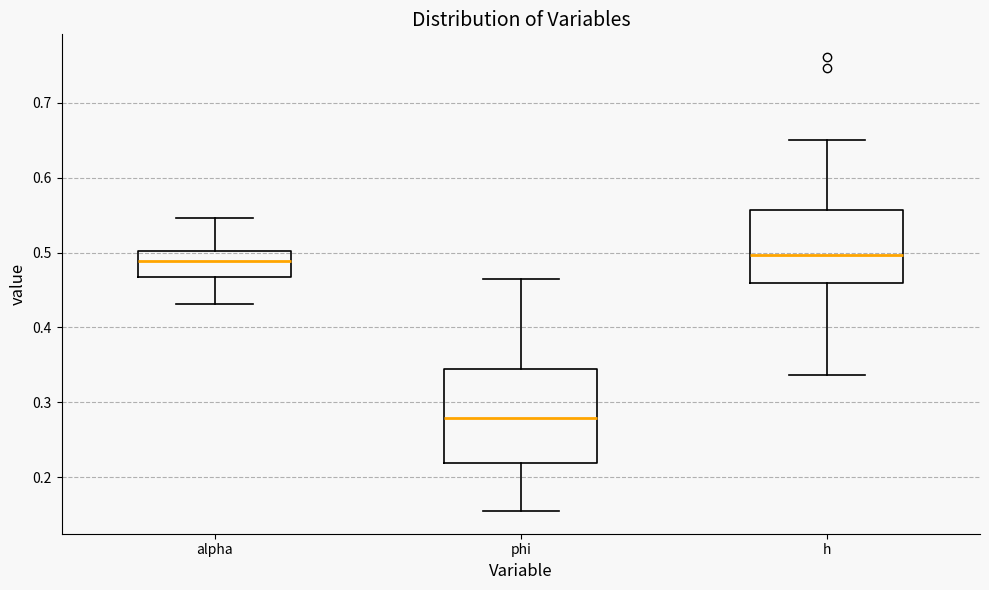

Reading left to right, read every box against the y-axis: the position of its median line, the range the box covers, and the ends of its whiskers. The values are not printed on the chart, so give them approximately, as read against the axis.

alpha: median 0.49, box 0.47 to 0.50, whiskers 0.43 to 0.55
phi: median 0.28, box 0.22 to 0.34, whiskers 0.15 to 0.46
h: median 0.50, box 0.46 to 0.56, whiskers 0.34 to 0.65